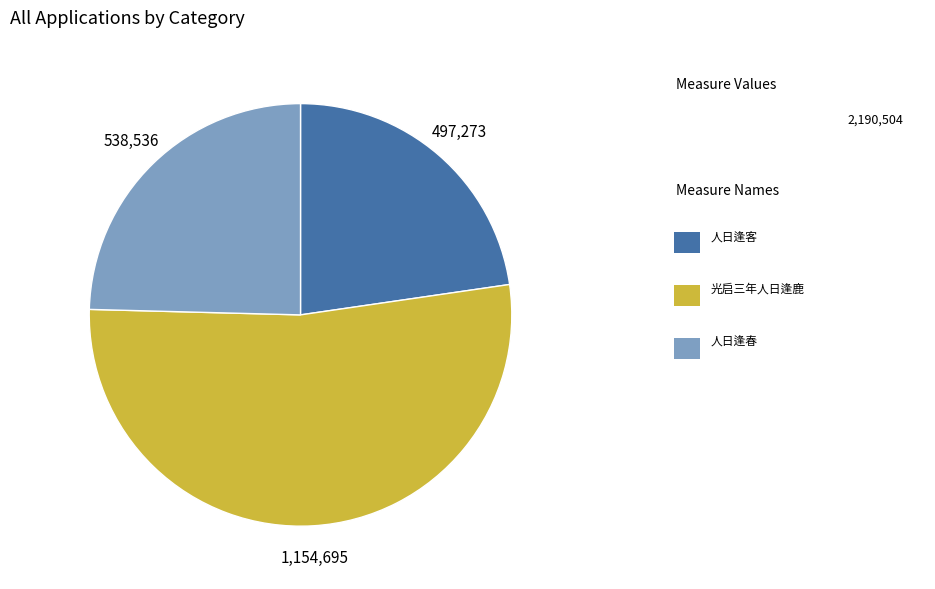

Is there a majority slice in this chart?

Yes